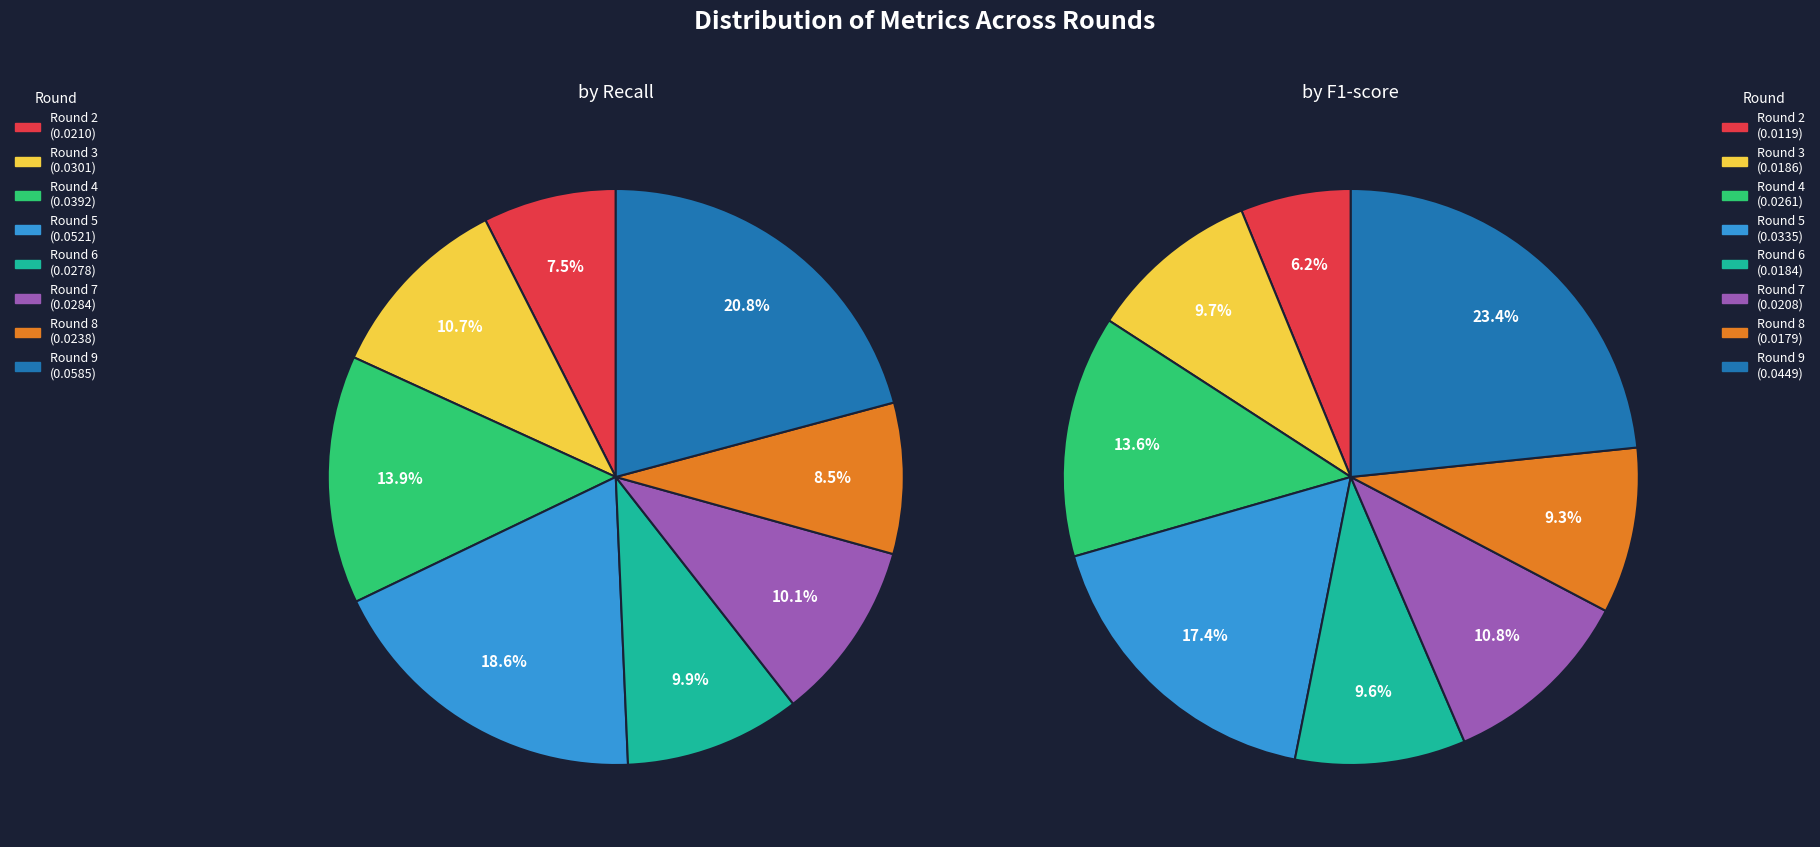

To the nearest percent, what is the difference between the Round 4 and Round 7 slice percentages?

4%